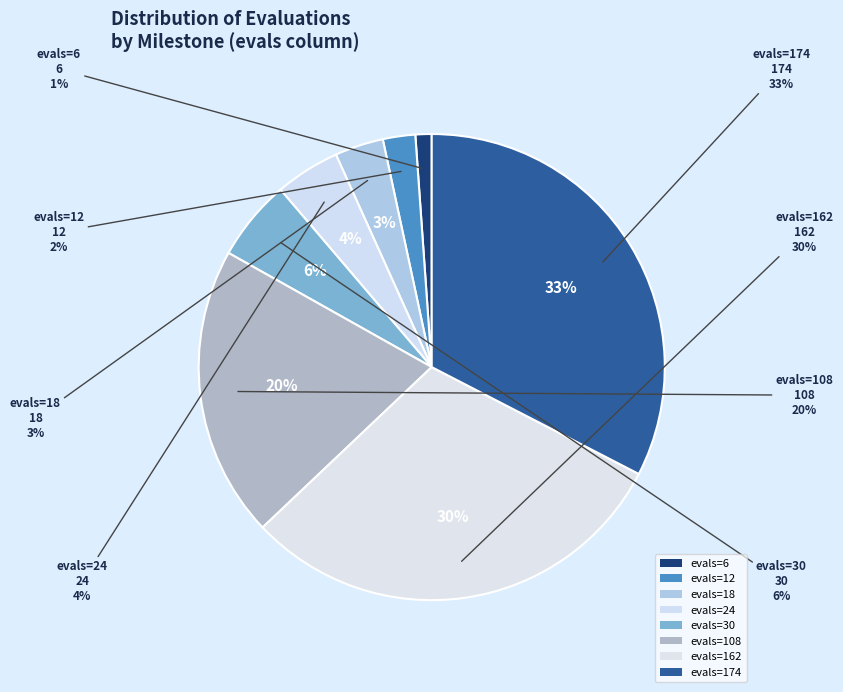

Rank the categories by value from highest to lowest.

evals=174, evals=162, evals=108, evals=30, evals=24, evals=18, evals=12, evals=6